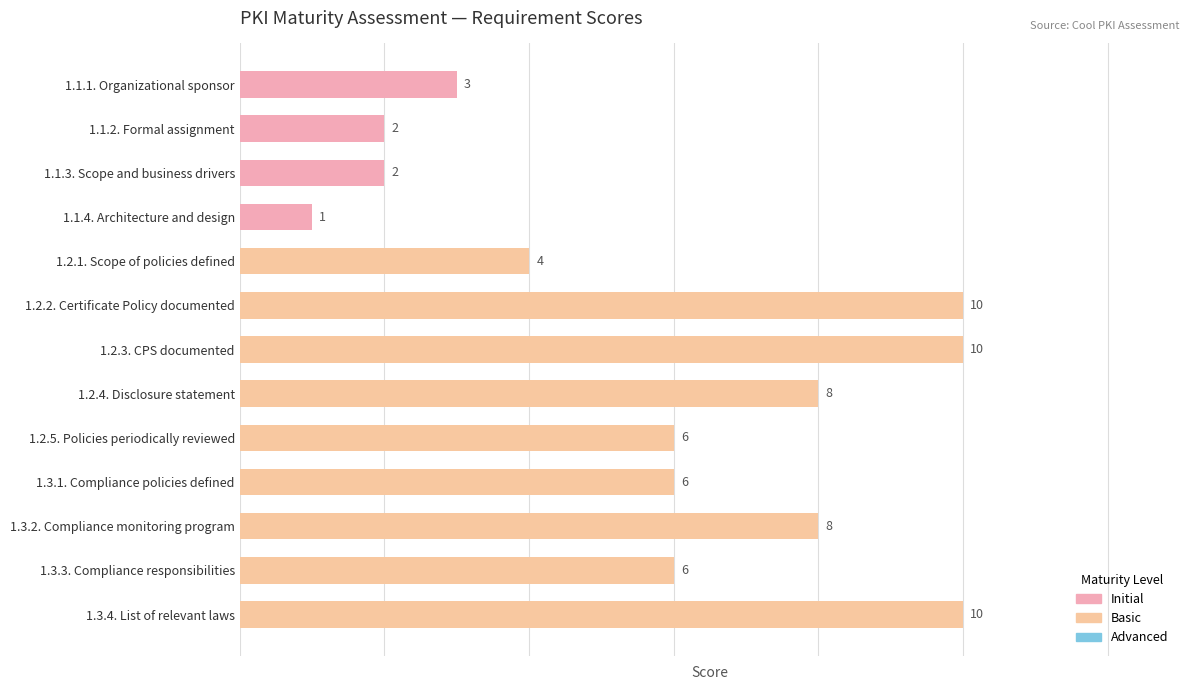

True or false: the data shows 1 at 1.1.4. Architecture and design.

True